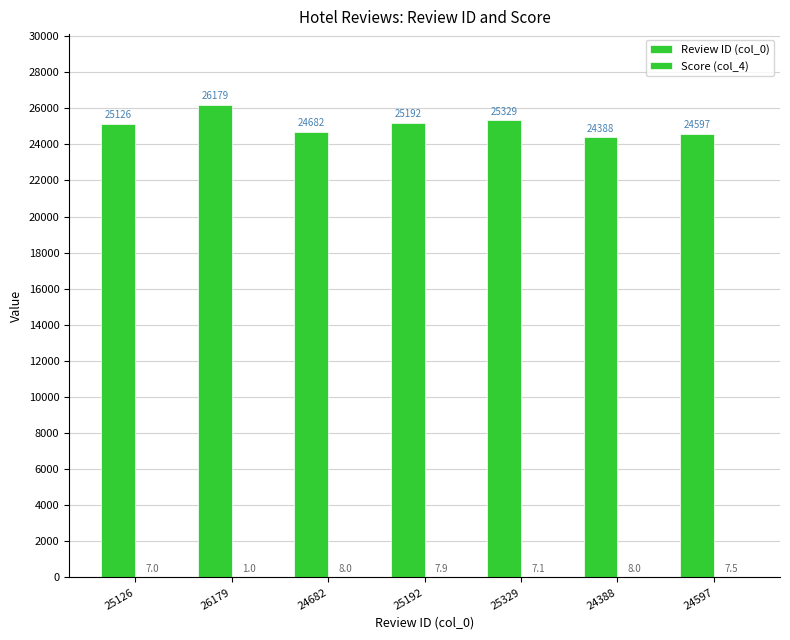

Reading left to right, transcribe all the data shown in this chart.

Review ID (col_0): 25126.0	26179.0	24682.0	25192.0	25329.0	24388.0	24597.0
Score (col_4): 7.0	1.0	8.0	7.9	7.1	8.0	7.5